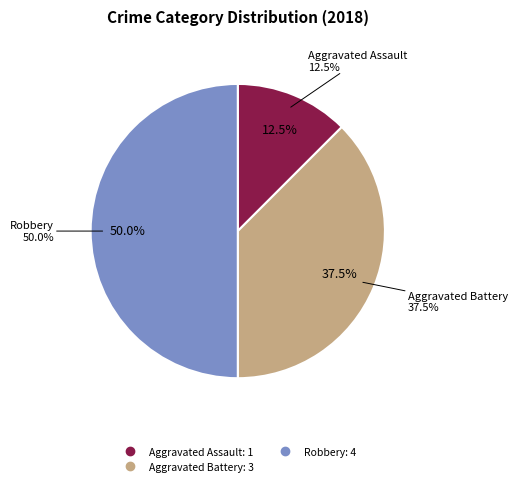

What percentage is the Robbery slice, to the nearest percent?

50%